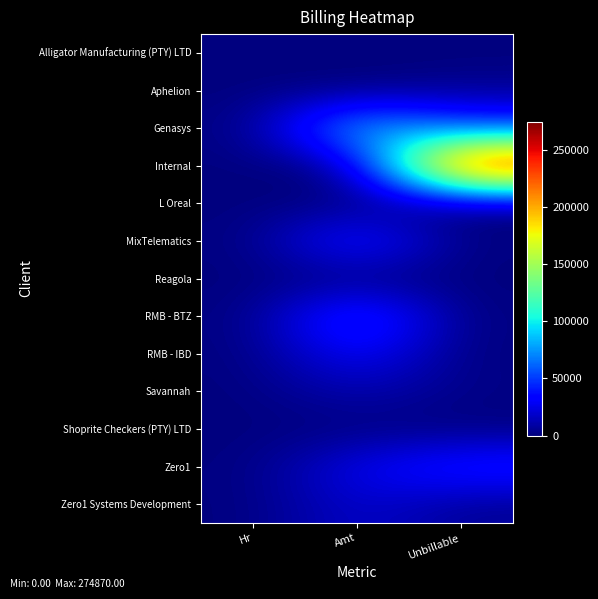

Which category has the lowest value across all series?

Amt